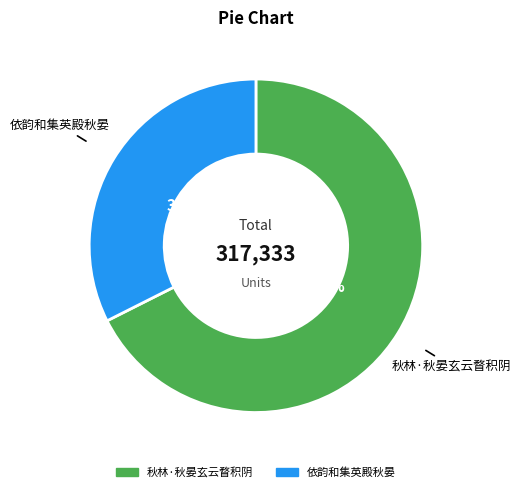

Is the sum of 秋林·秋晏玄云瞀积阴 and 依韵和集英殿秋晏 greater than half?

Yes